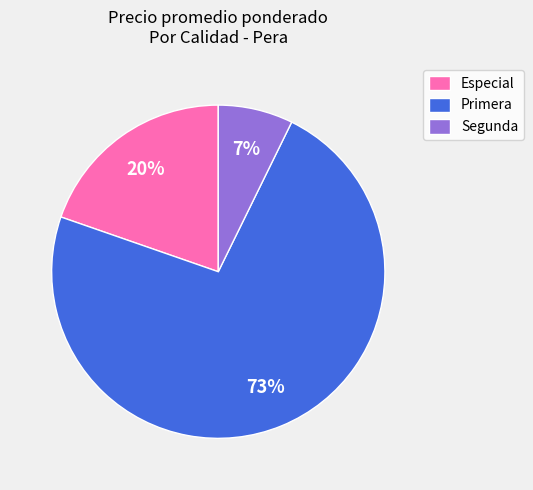

How many slices are in this pie chart?

3